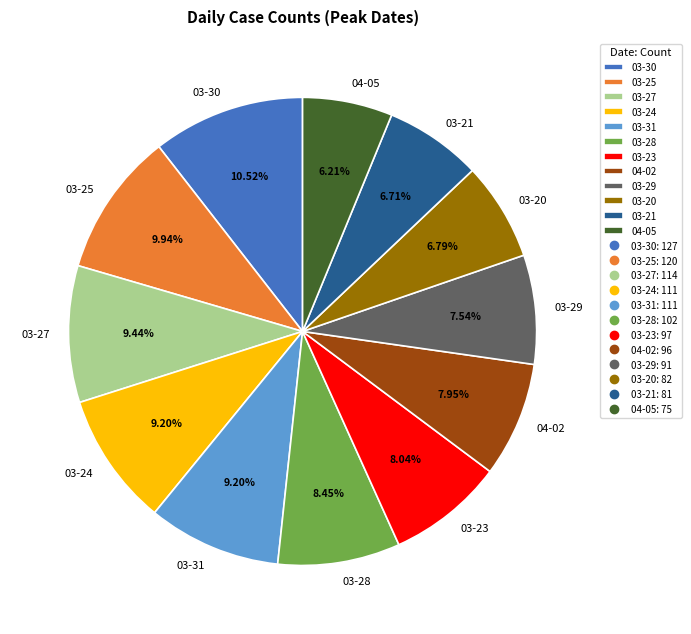

Is 03-20 the majority of the pie?

No